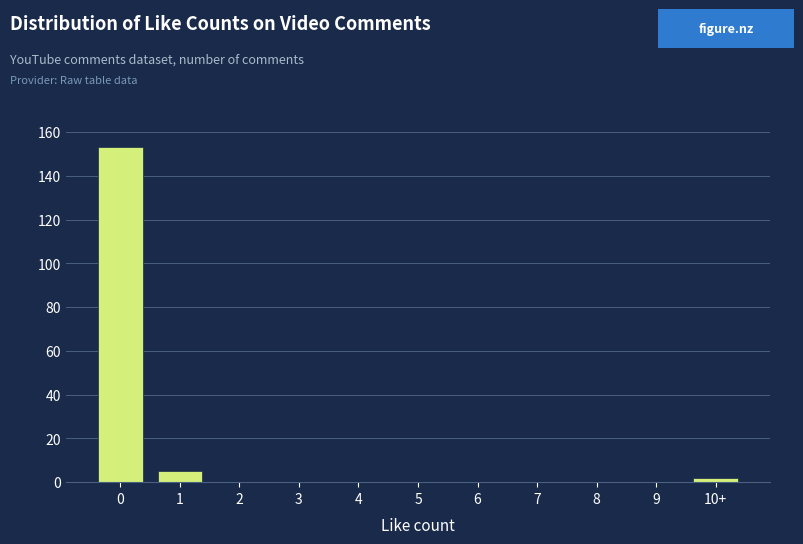

Reading left to right, transcribe all the data shown in this chart.

0=153	1=5	2=0	3=0	4=0	5=0	6=0	7=0	8=0	9=0	10+=2